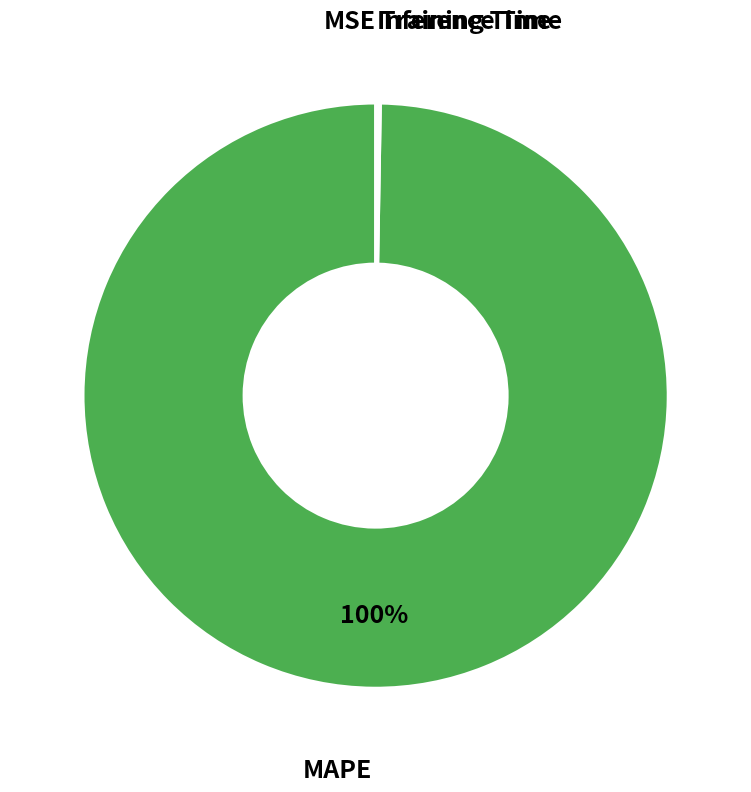

Is there any slice that represents more than half of the pie?

Yes